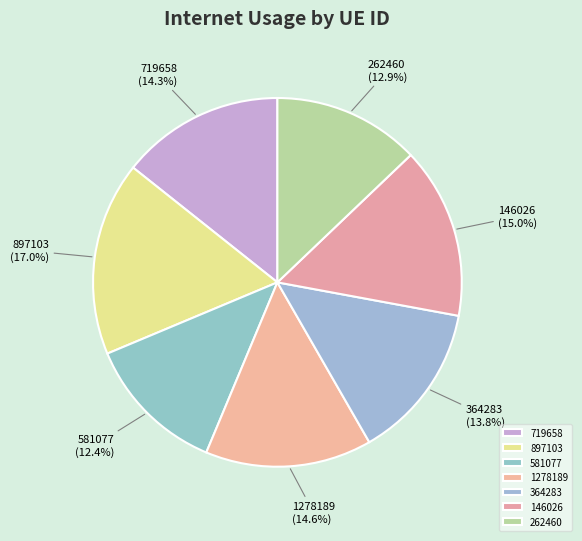

What is the largest slice in the pie chart?

897103